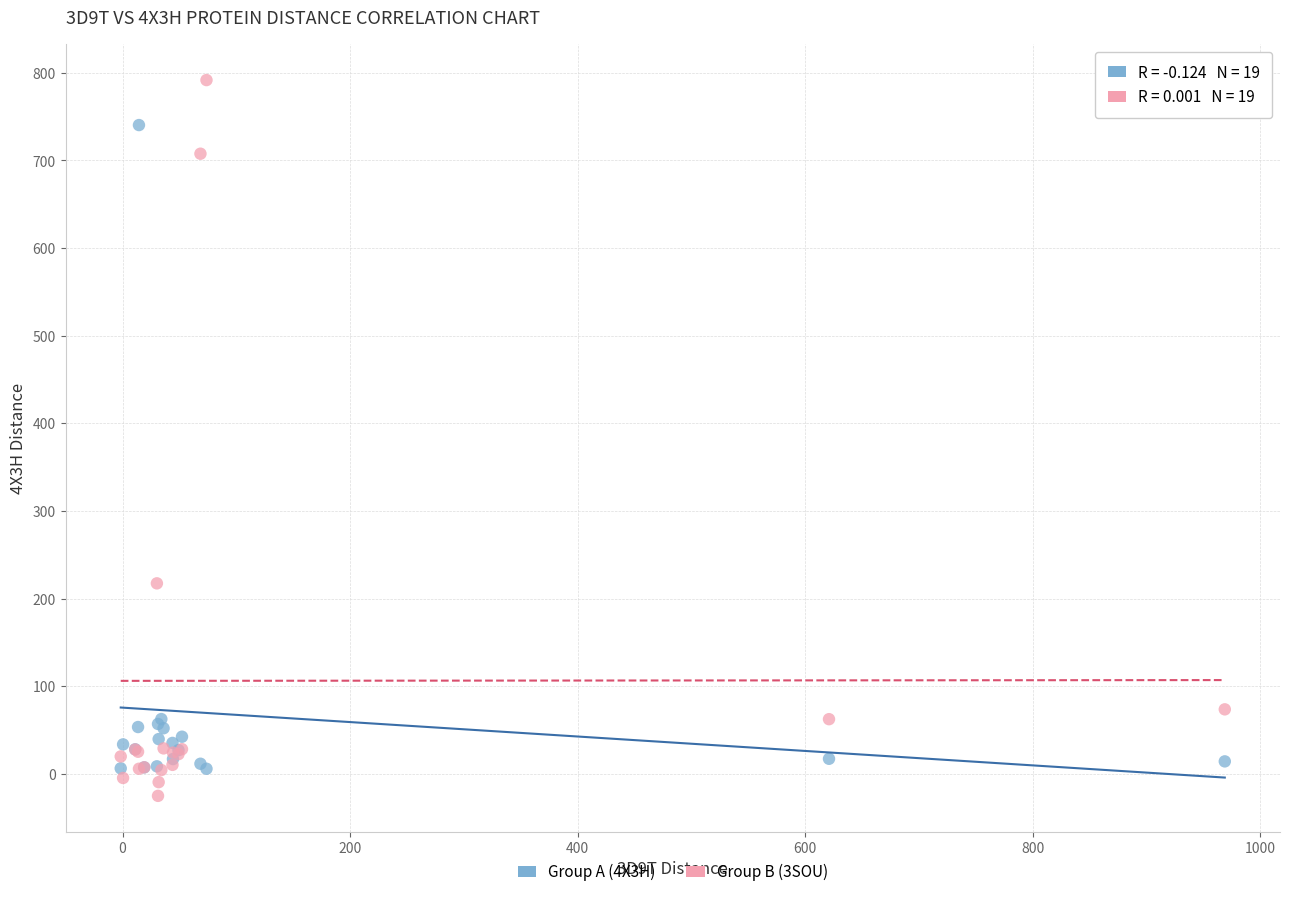

What is the X range (max minus min) for the scatter plot?

970.5